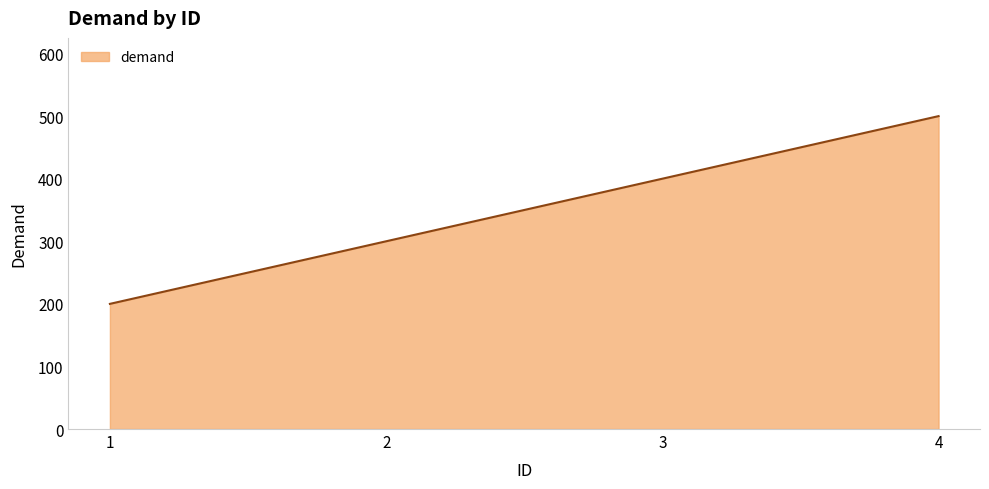

Is it true that the value at 2 is 165?

False